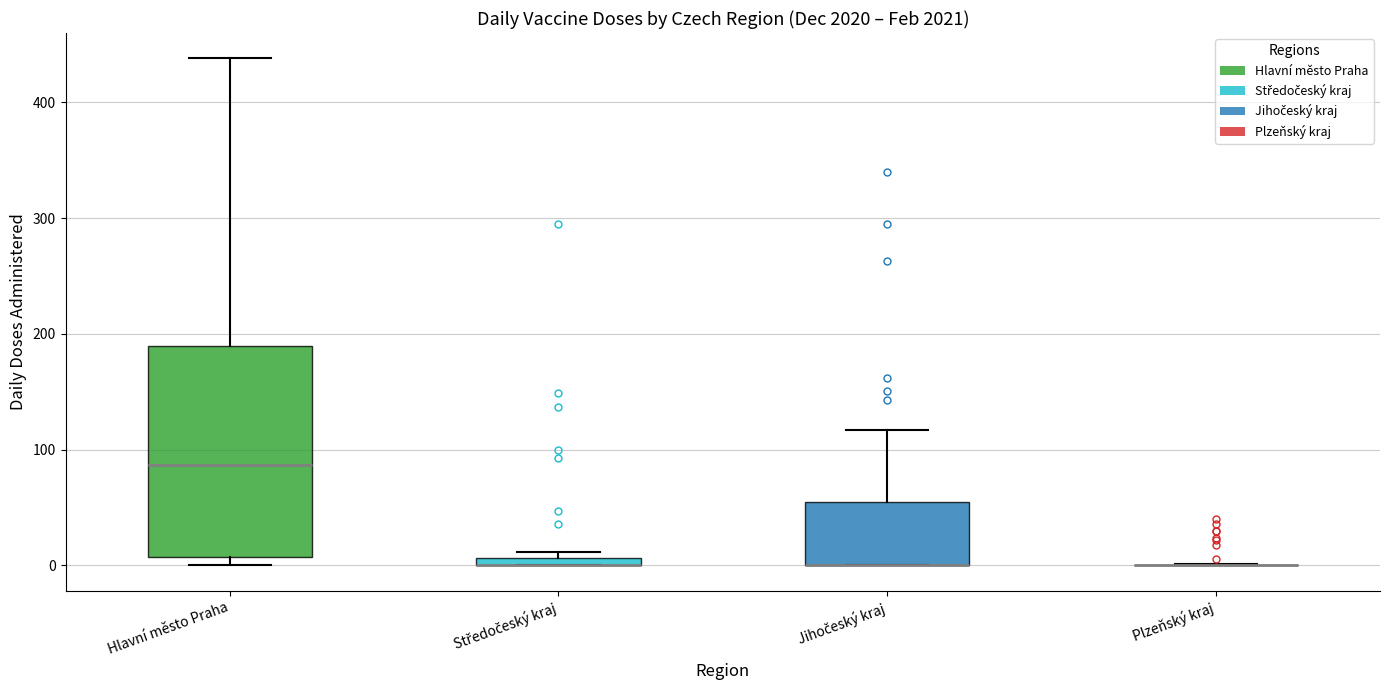

Which box is the tallest, from its lower edge to its upper edge?

Hlavní město Praha